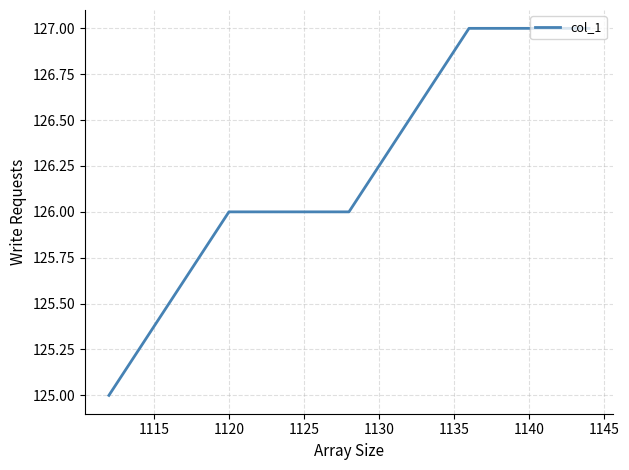

What is the sum of all values?

631